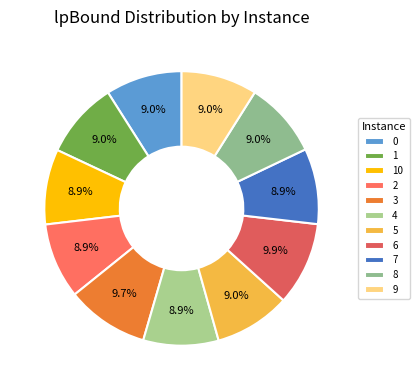

The 0 slice represents 20% of the pie. True or false?

False